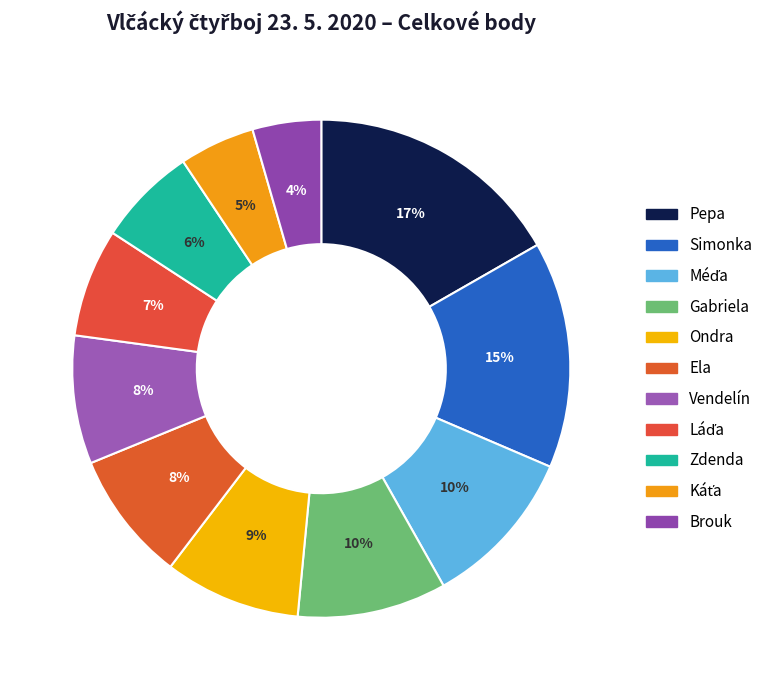

To the nearest percent, what percentage of the pie is Méďa?

10%